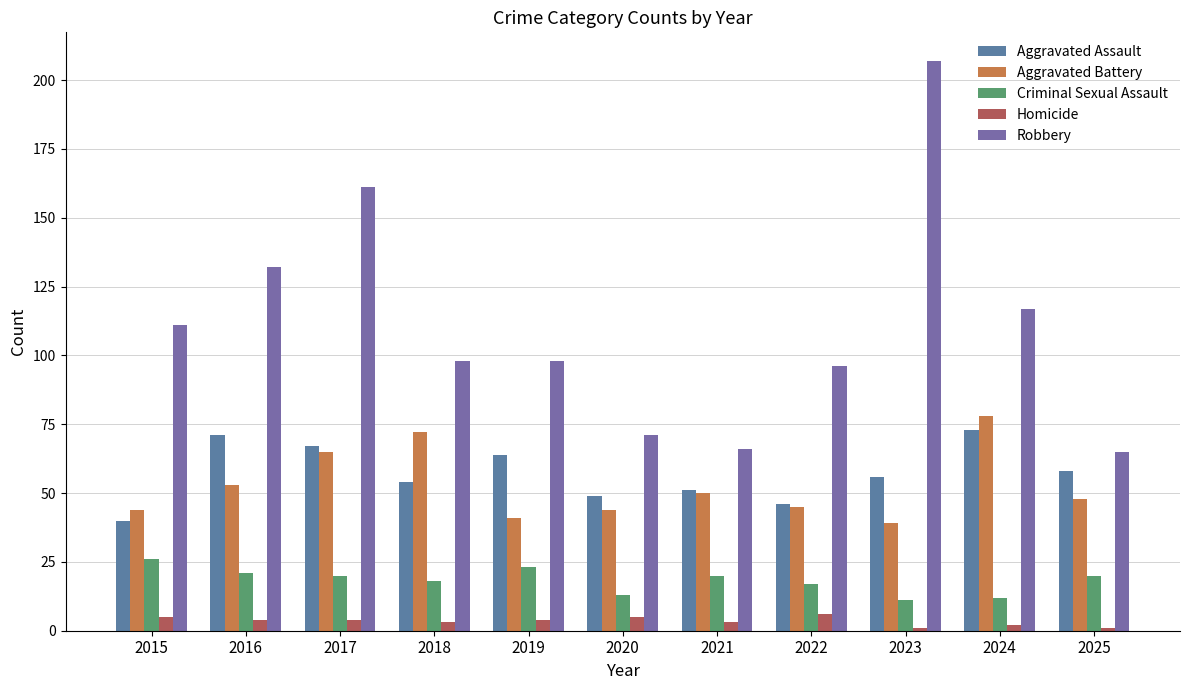

What is the average value of the Criminal Sexual Assault series?

18